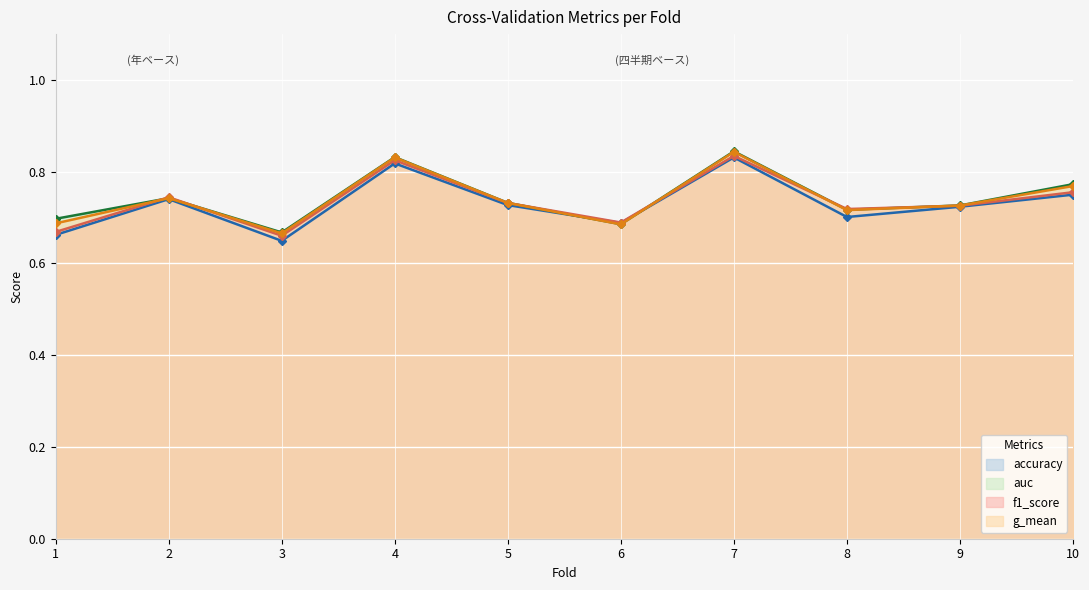

What is the value of the accuracy point at the 2nd from the left?

0.7